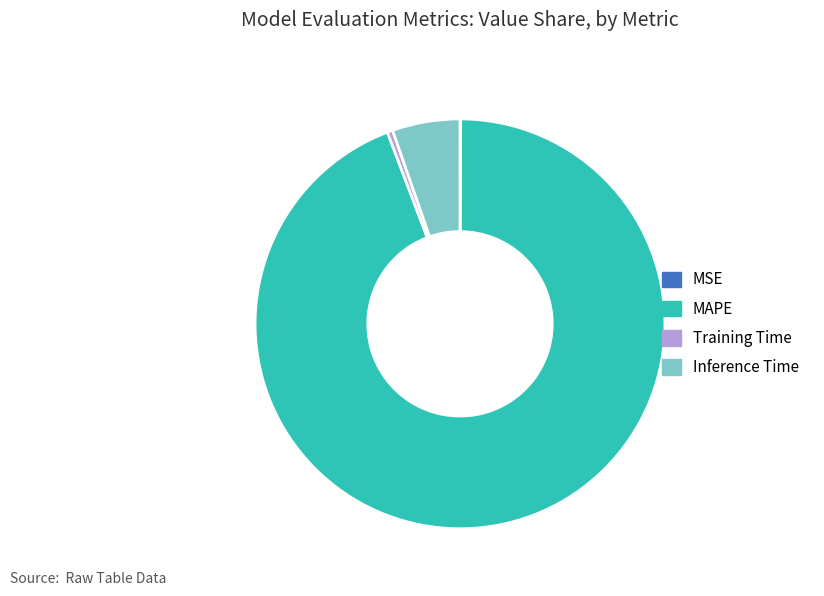

Do Training Time and Inference Time together represent more than half of the pie?

No